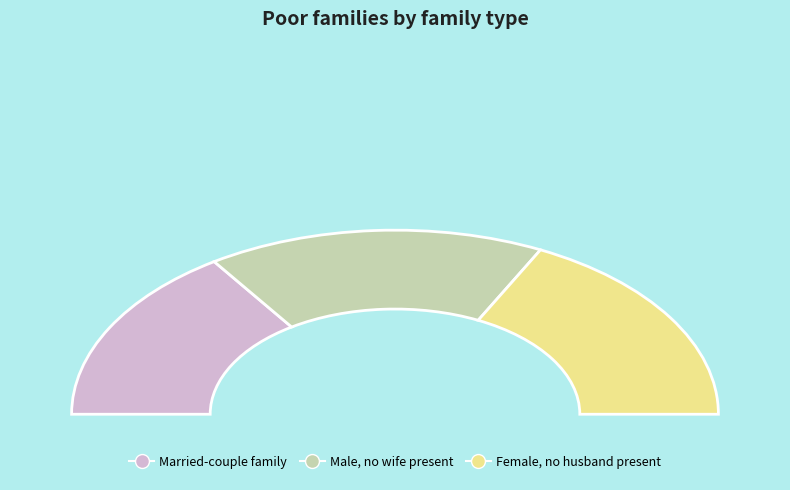

Rank the categories by value from lowest to highest.

115931, 125722, 130947